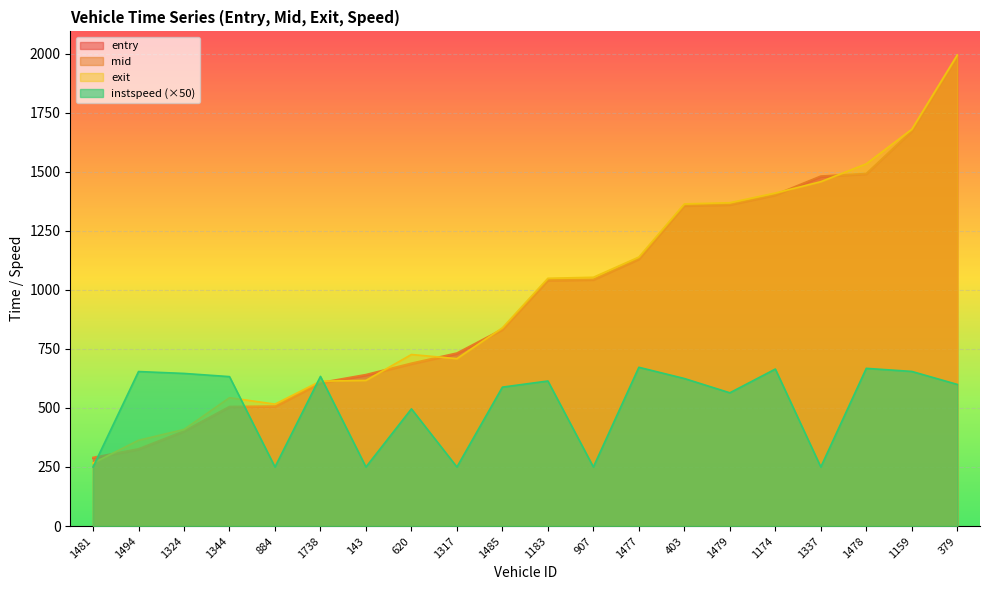

How many lines are shown in the chart?

4